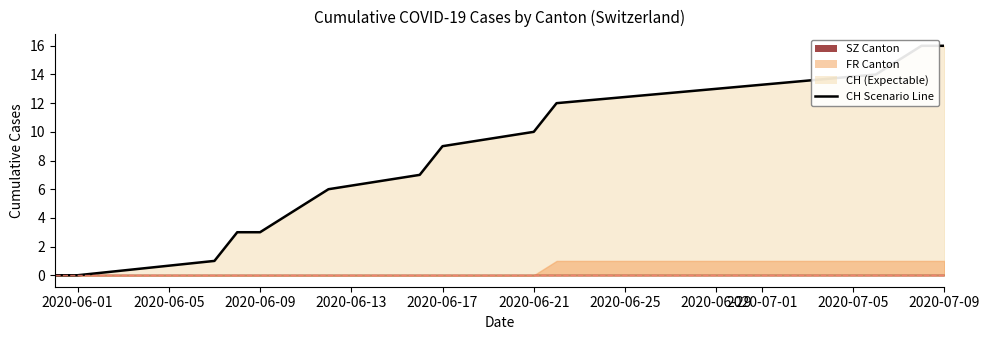

What is the label of the 13th point from the right?

2020-06-09